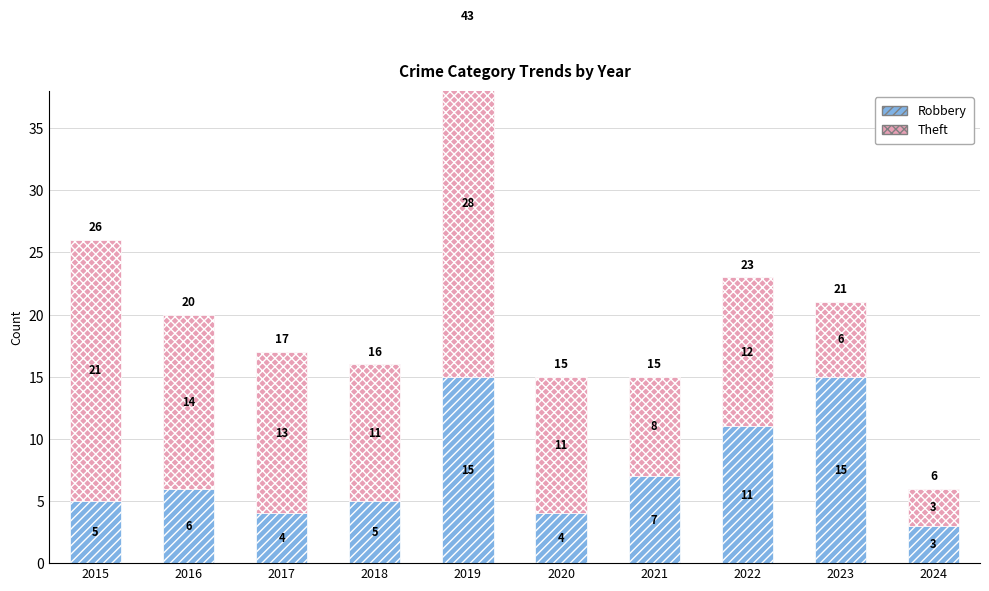

The Robbery series shows 24 at 2019. True or false?

False